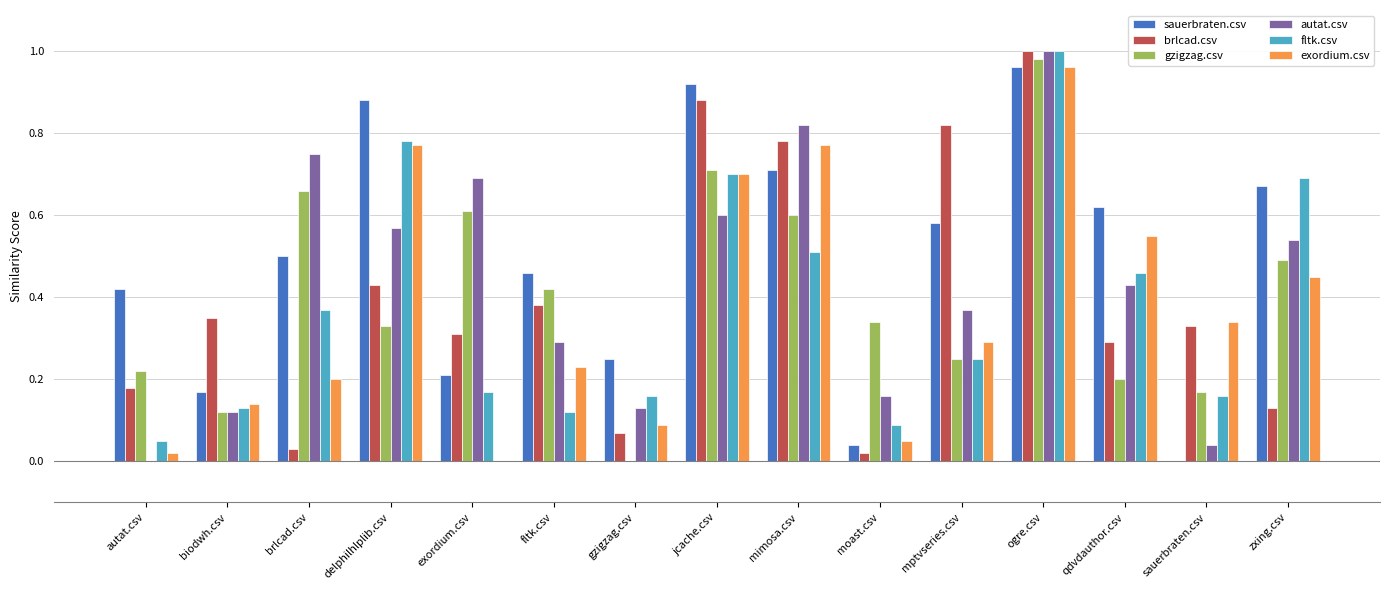

At which label is fltk.csv closest to 0?

autat.csv